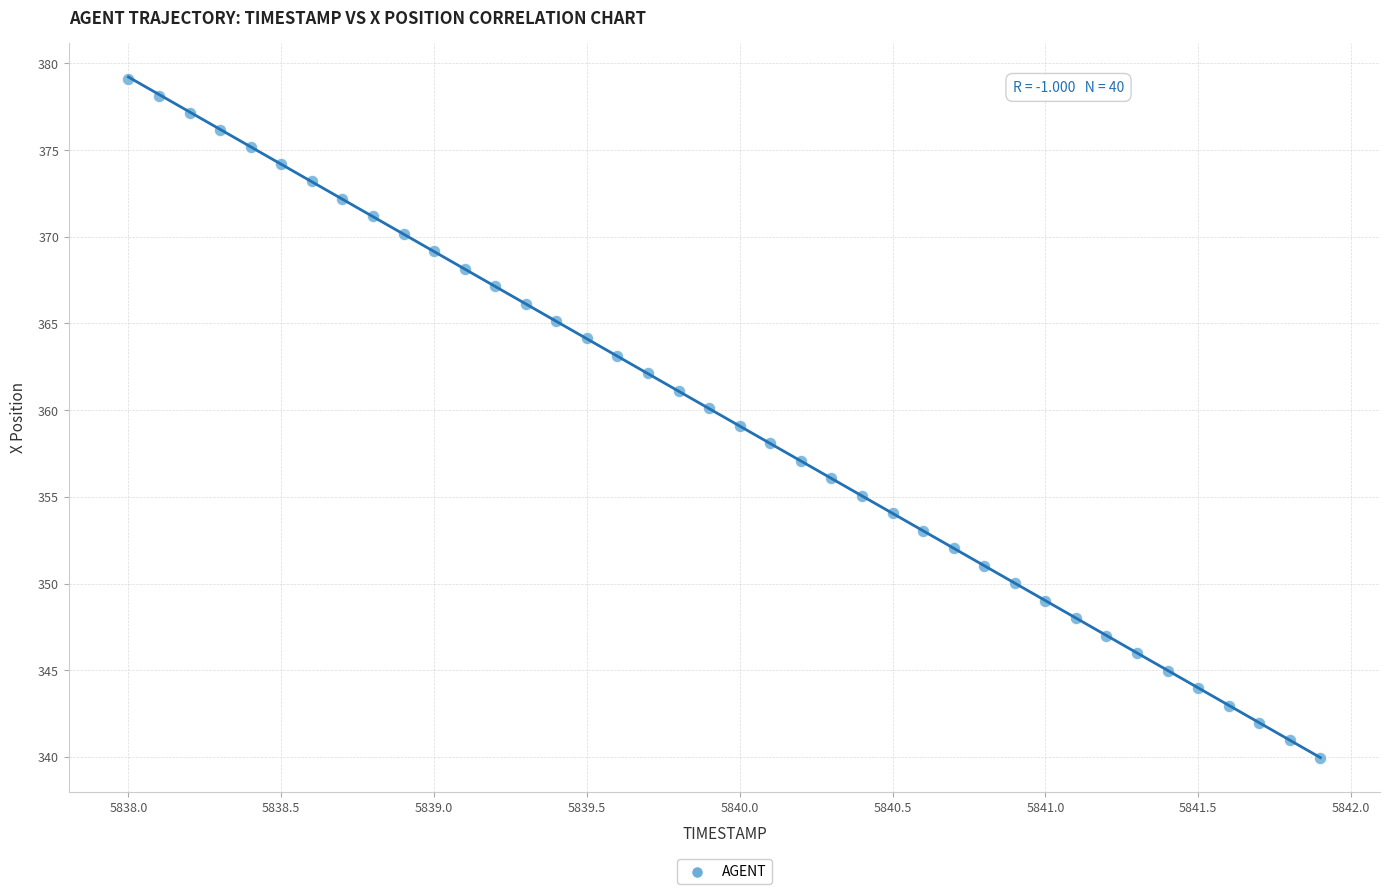

What is the range of X values (max minus min)?

3.9